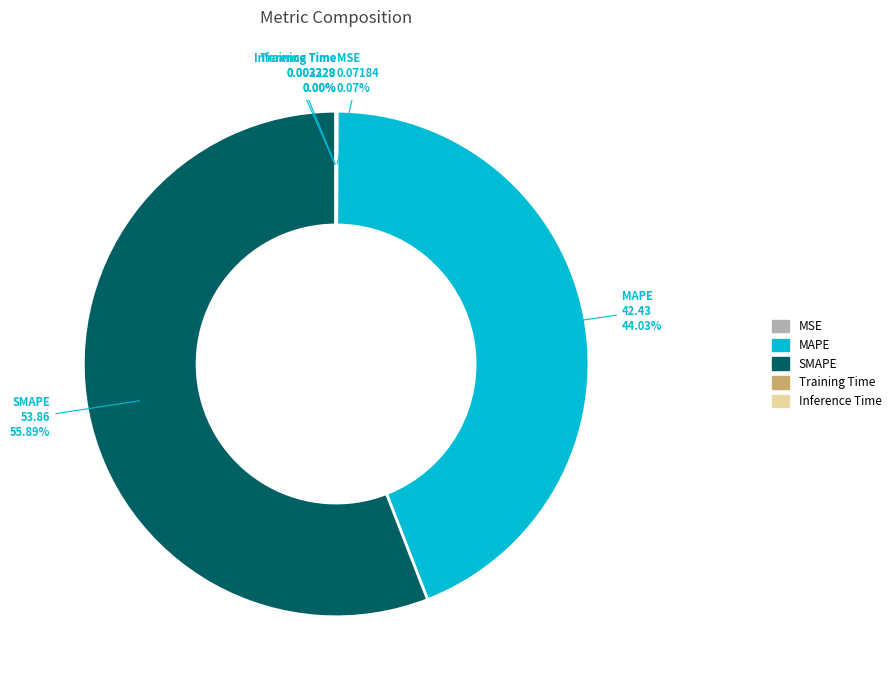

Which has a higher value, MAPE or SMAPE?

SMAPE